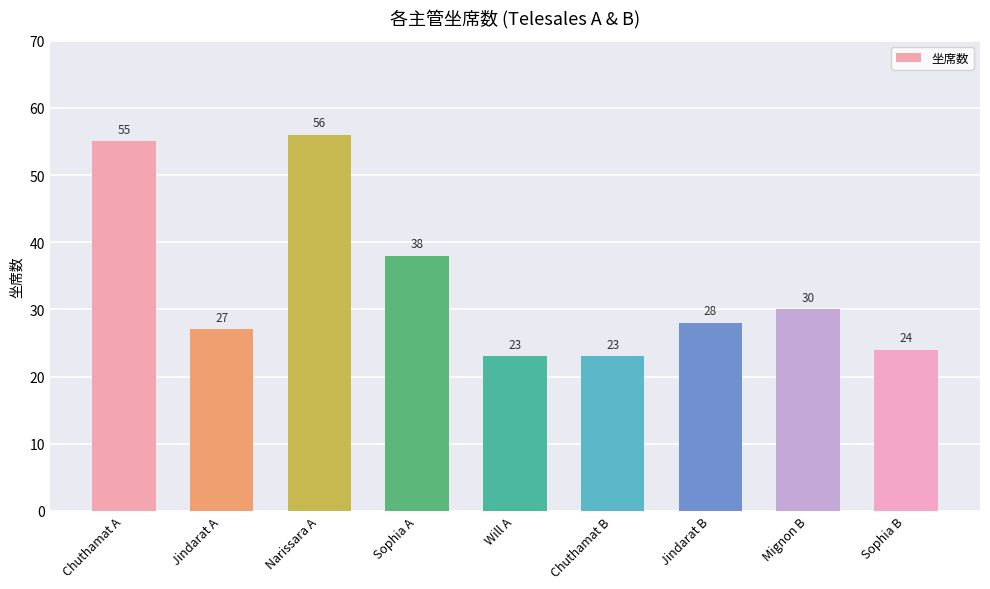

How many bars are there in total?

9